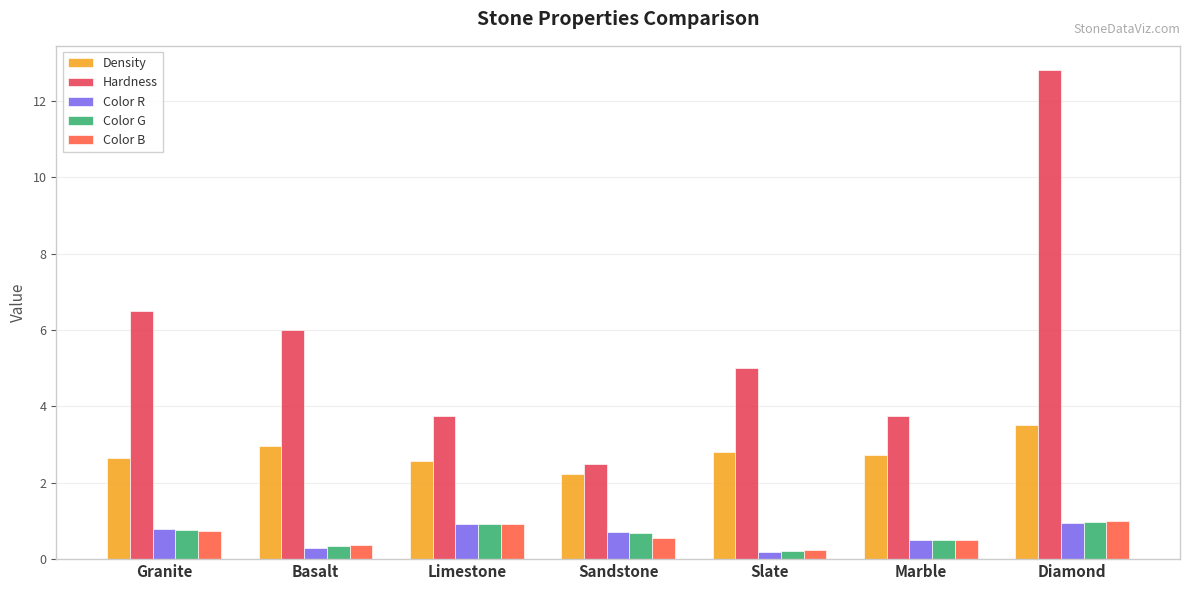

What is the difference between the maximum and minimum values in the Hardness series?

10.3